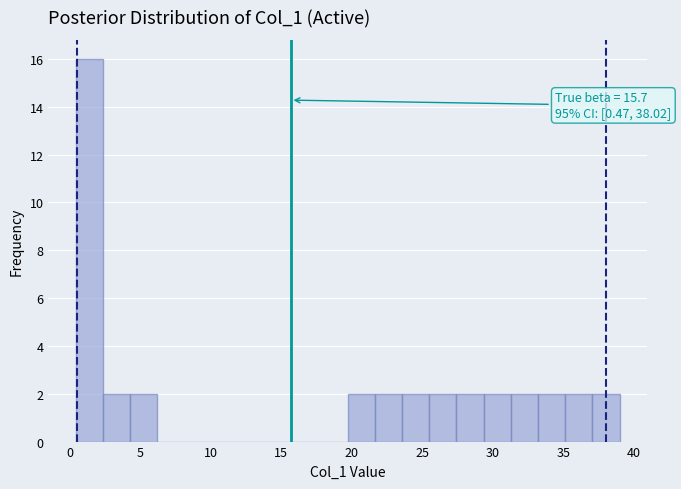

Around what value on the x-axis is the tallest bar? Give the approximate position of its centre, as read against the axis.

1.5